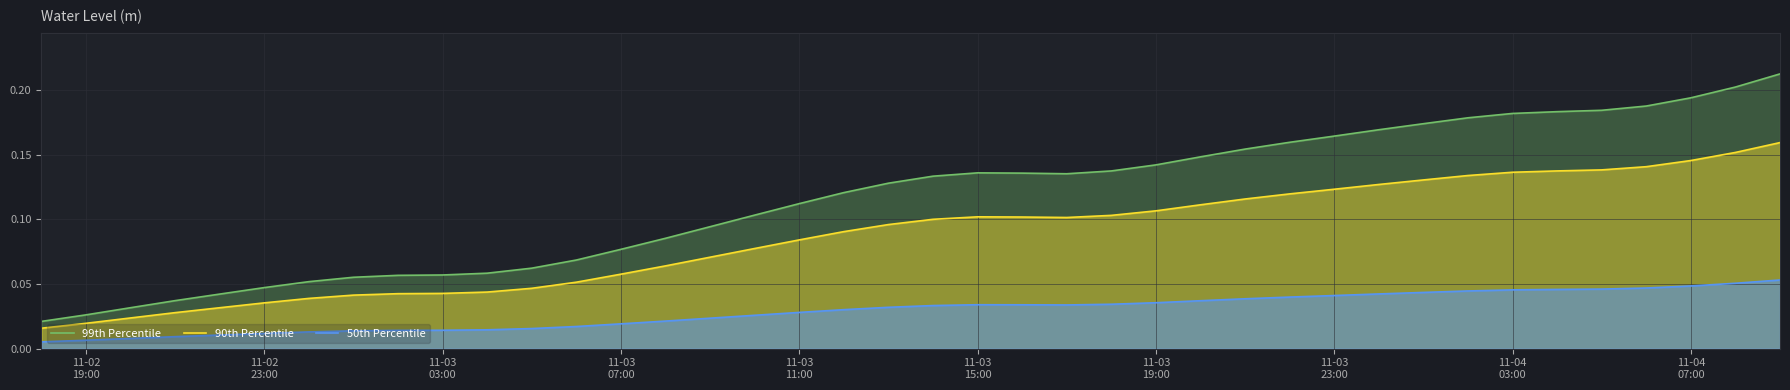

Rank the series by their maximum value, from highest to lowest.

99th Percentile, 90th Percentile, 50th Percentile